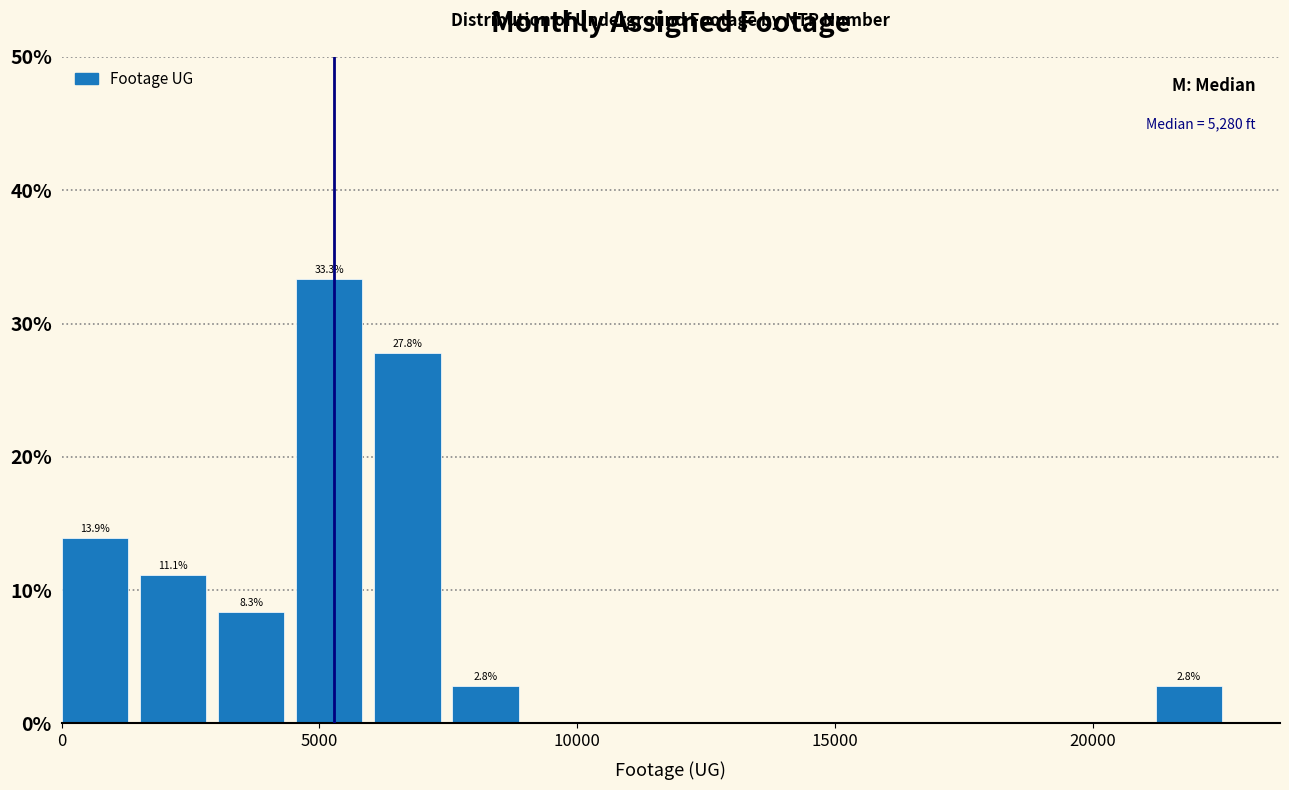

Around what value on the x-axis is the tallest bar? Give the approximate position of its centre, as read against the axis.

5000